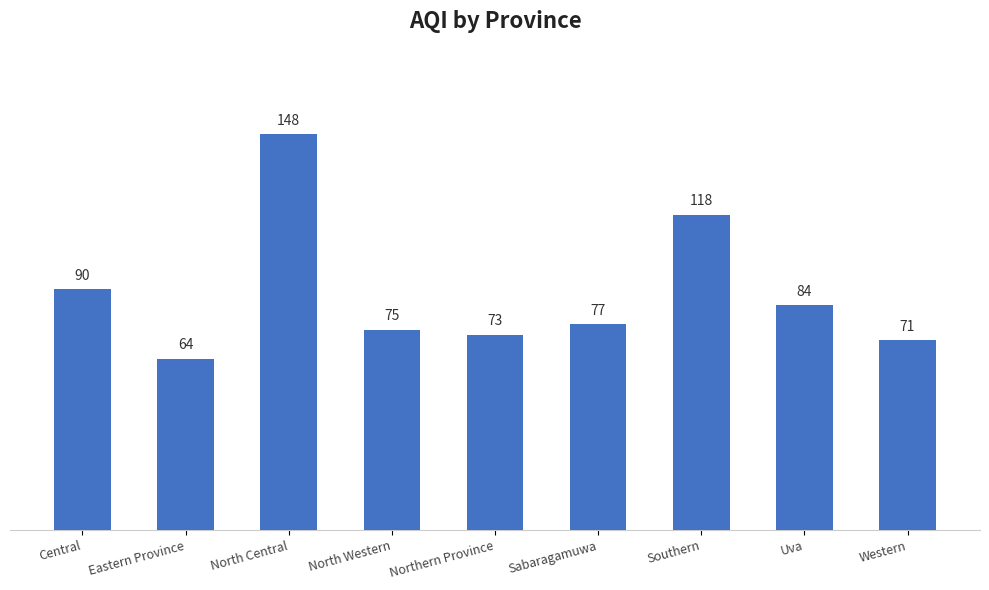

The value at Eastern Province is 64. True or false?

True